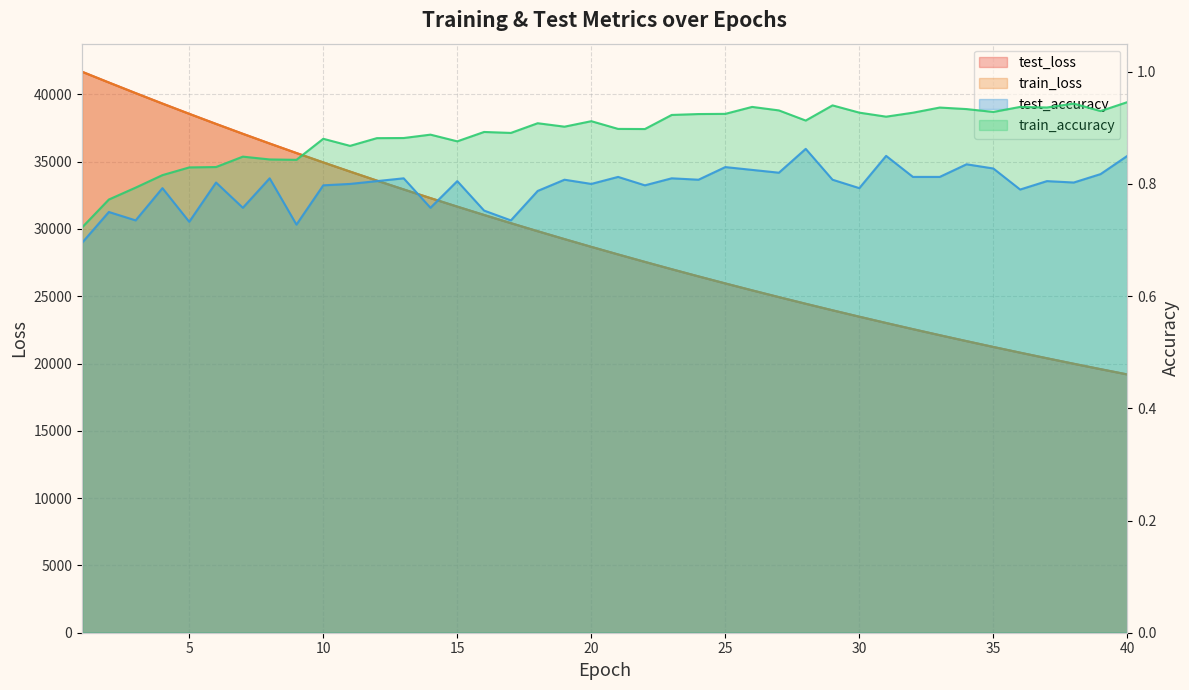

Where does the test_loss series first go above 28673?

1